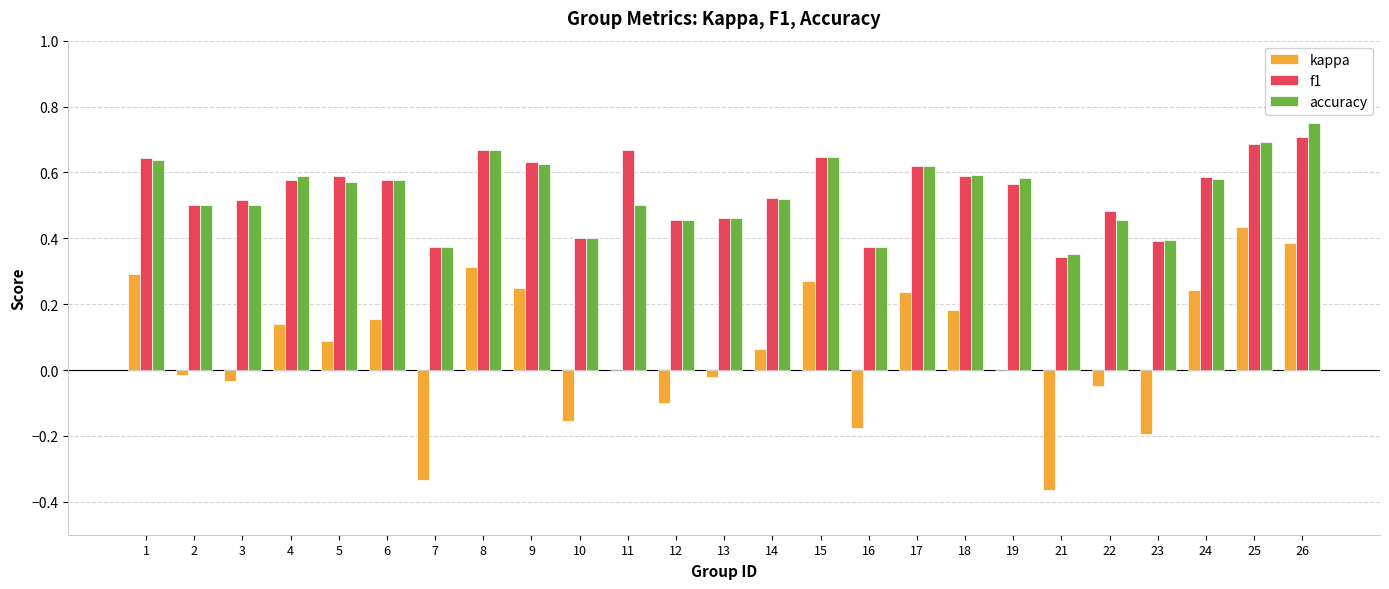

Is the value of kappa at 6 greater than the value of f1 at 14?

No